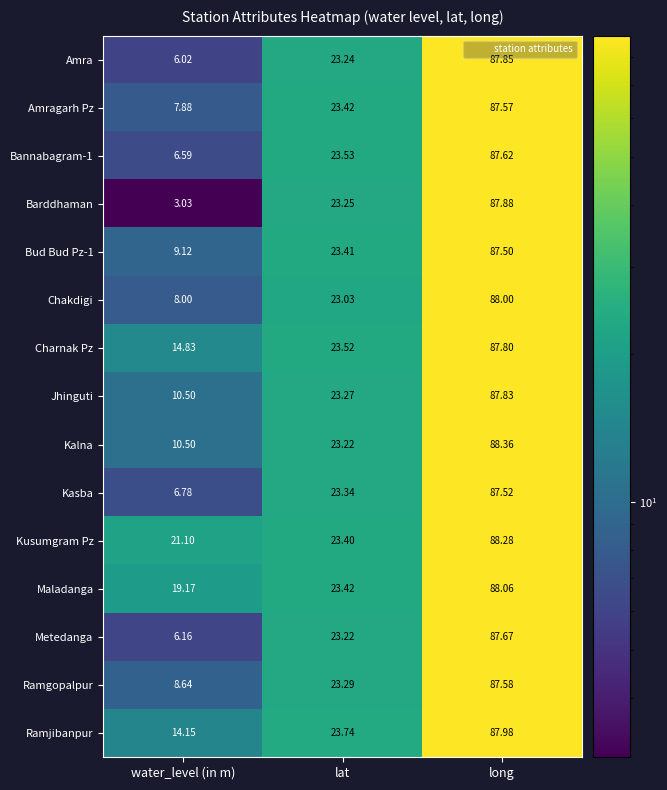

At which label does Kasba first exceed 23?

lat